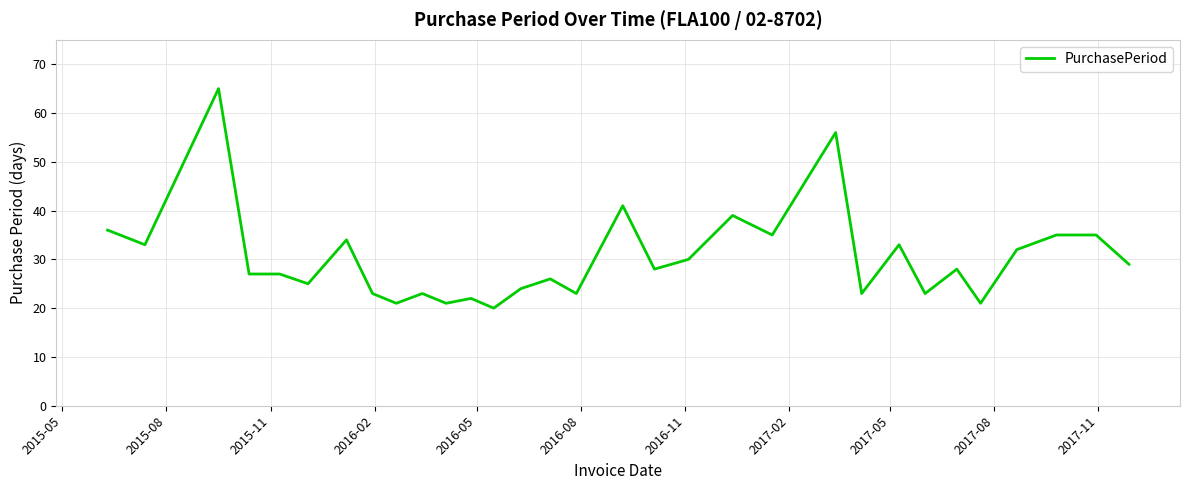

What is the difference between the maximum and minimum values?

45